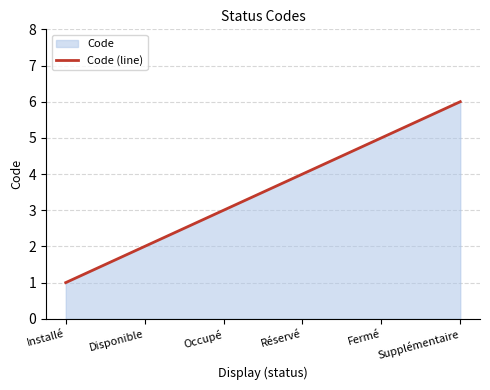

Does the chart have visible grid lines?

Yes